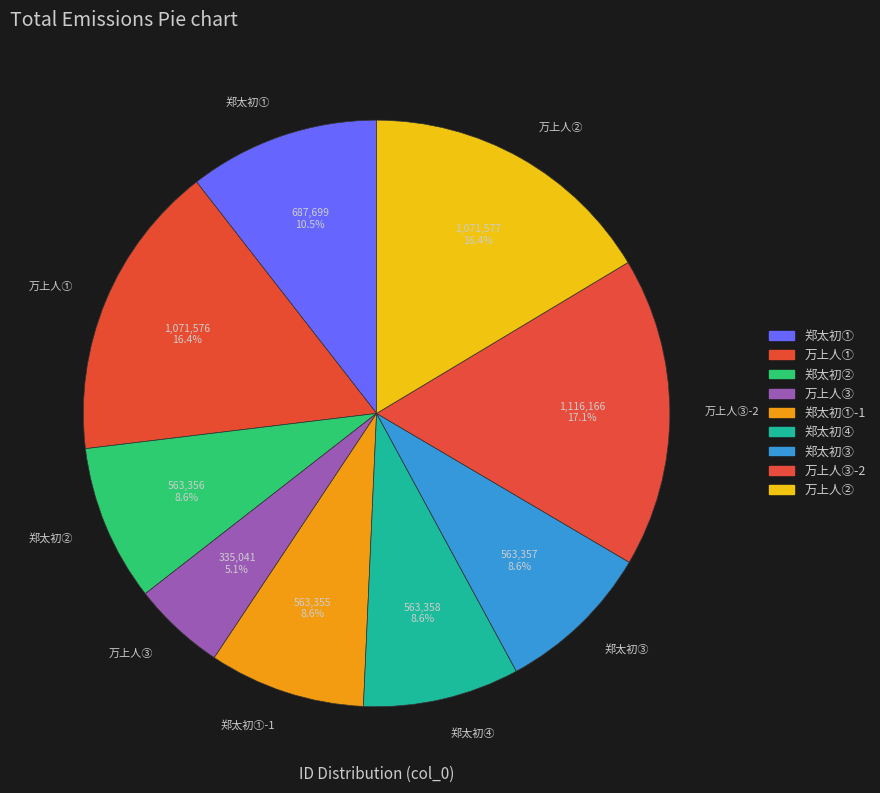

Does any single category account for the majority?

No